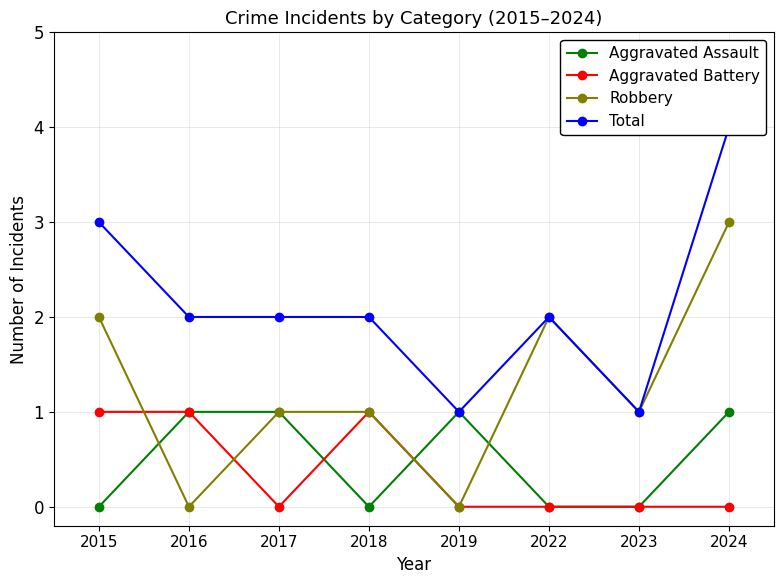

At which category does the chart reach its peak across all series?

2024